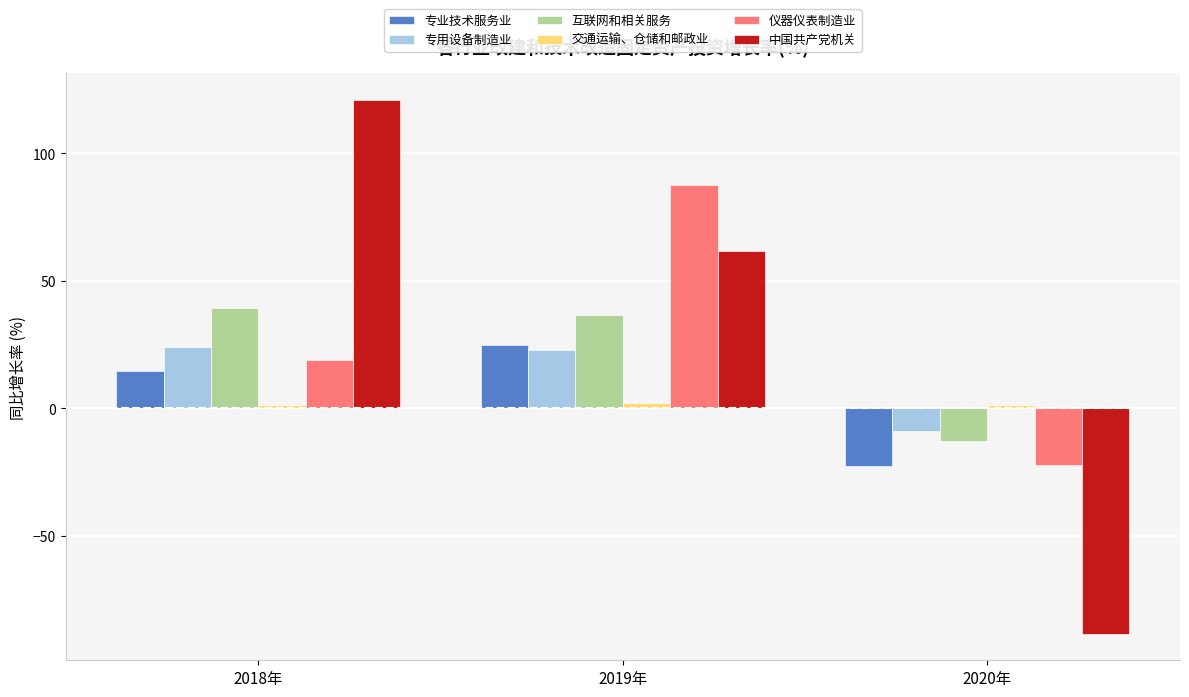

How many bars are there in total?

18